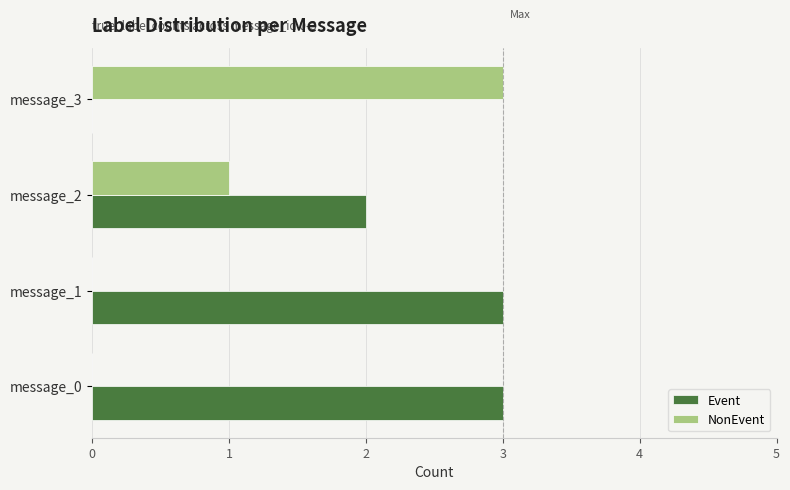

What is the sum of all Event values?

8